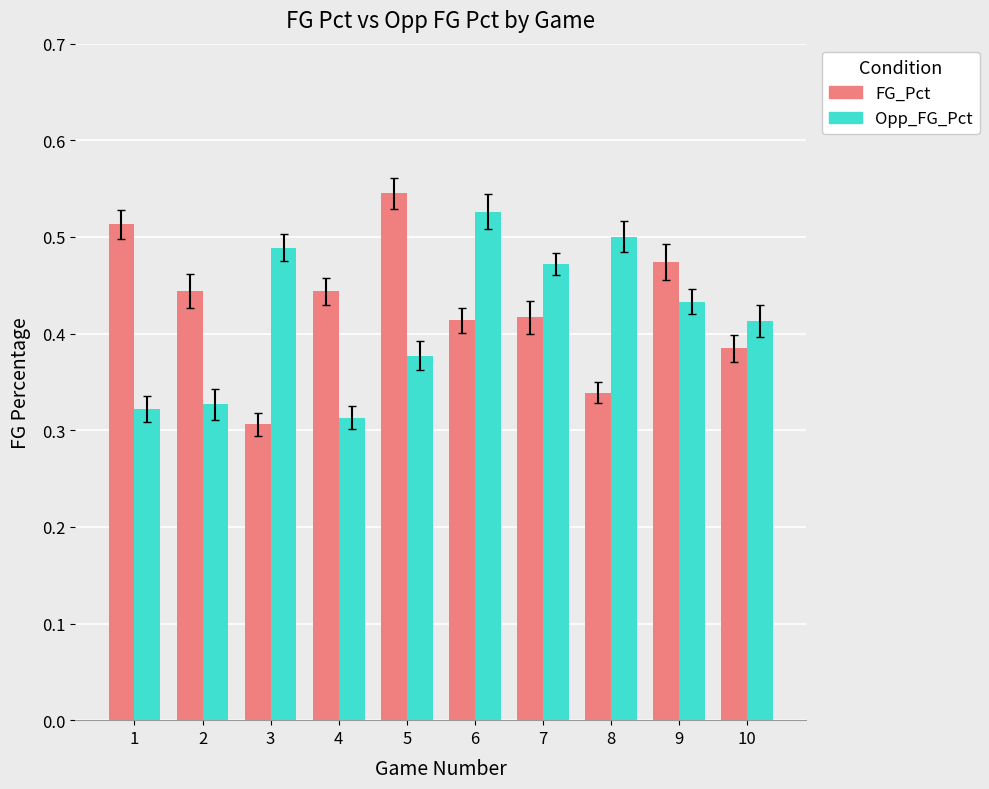

What is the difference between the maximum and minimum values in the Opp_FG_Pct series?

0.2